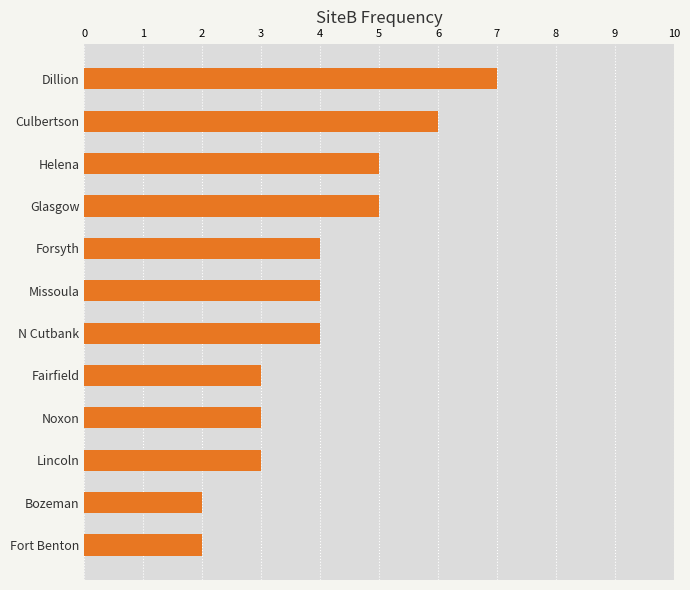

What is the value of the 11th bar from the top?

2